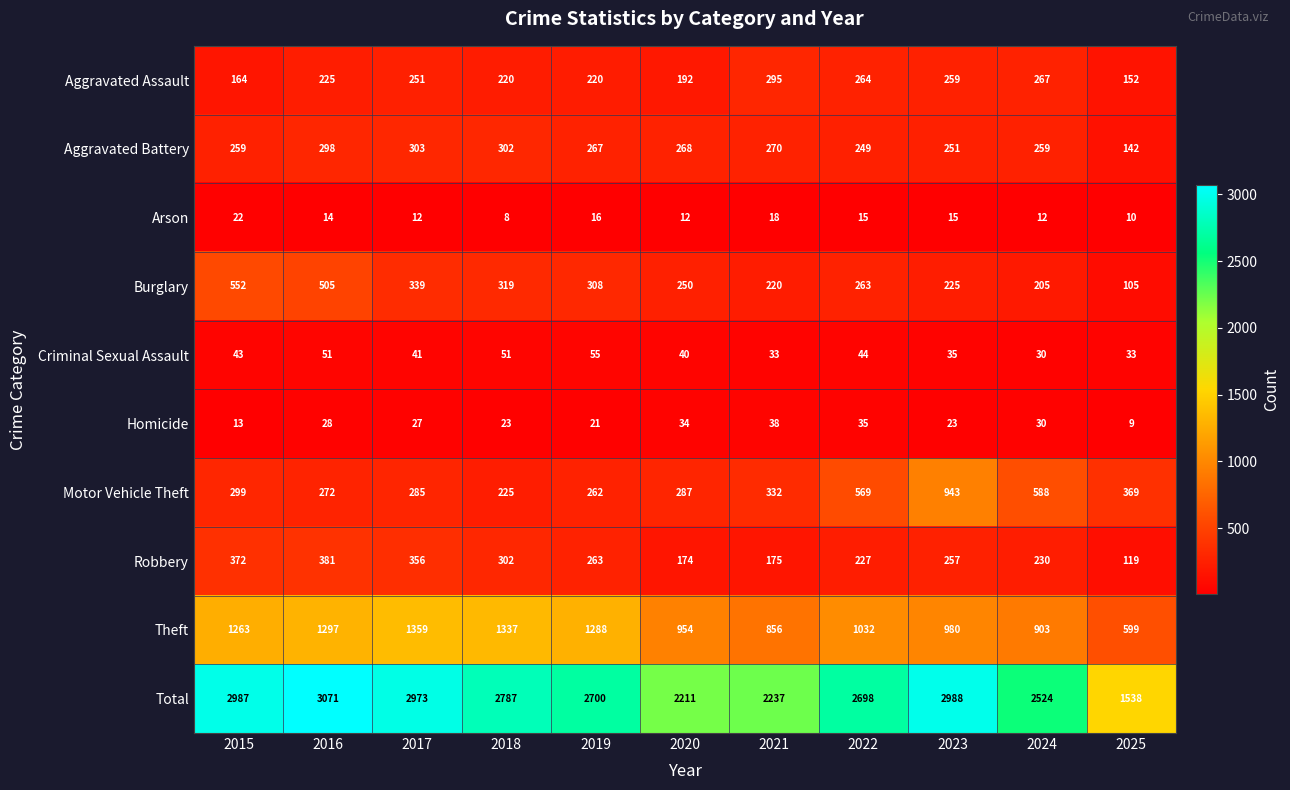

What is the difference between the Aggravated Battery values at 2015 and 2023?

8